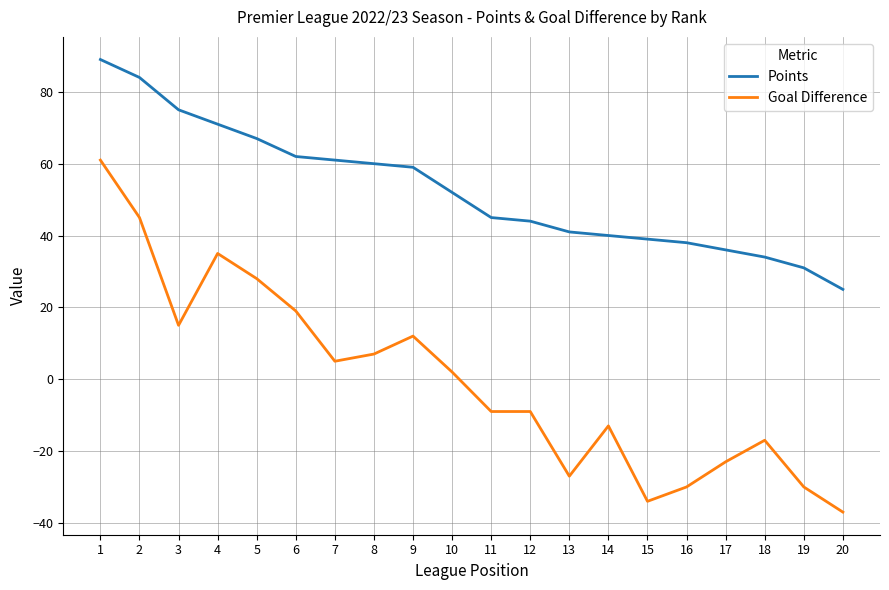

True or false: Points has a value of 75 at 3.

True